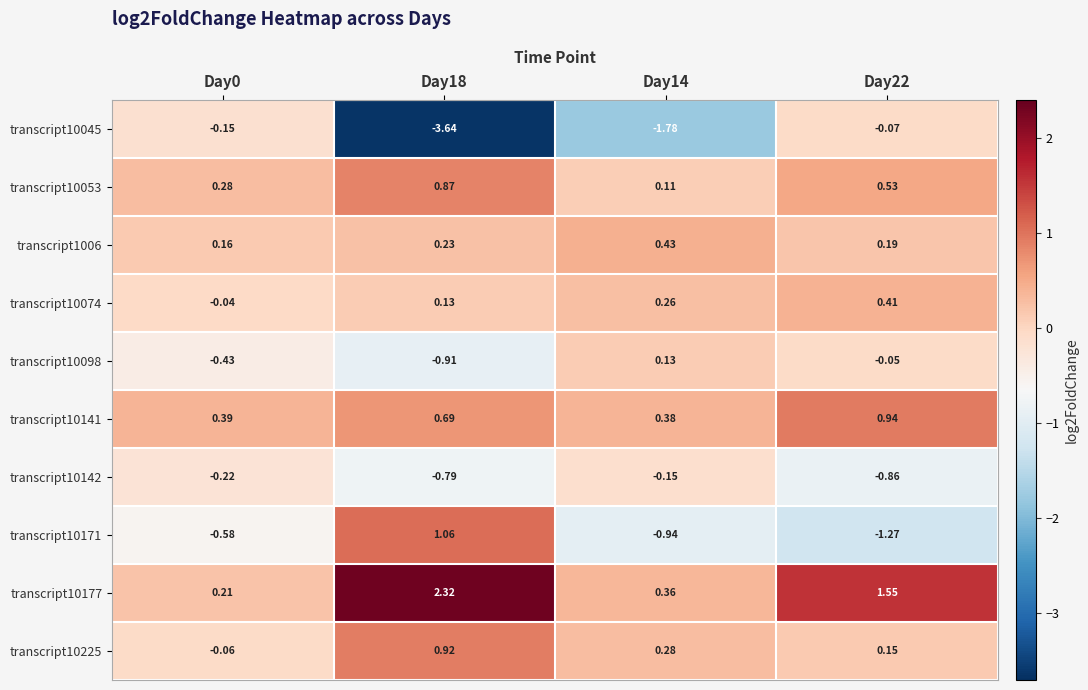

How many data points does each series have?

4